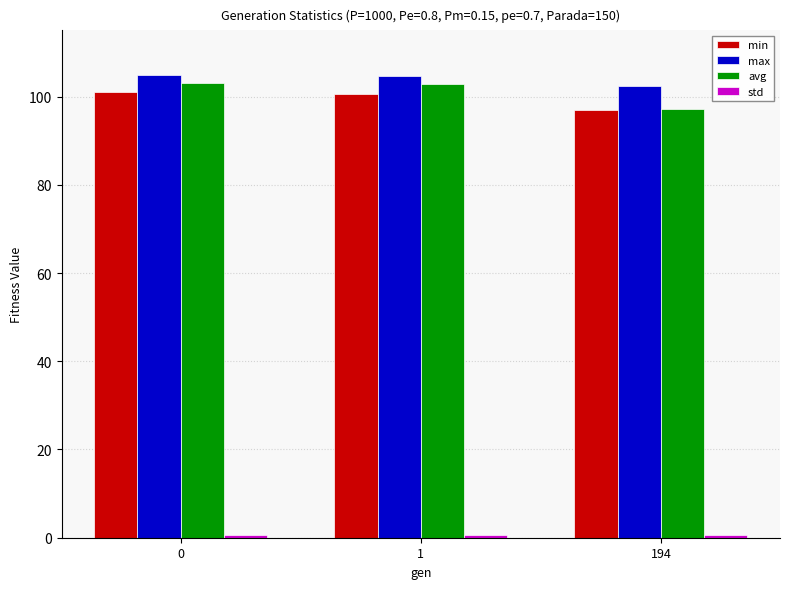

Is the value of min at 194 greater than the value of avg at 1?

No